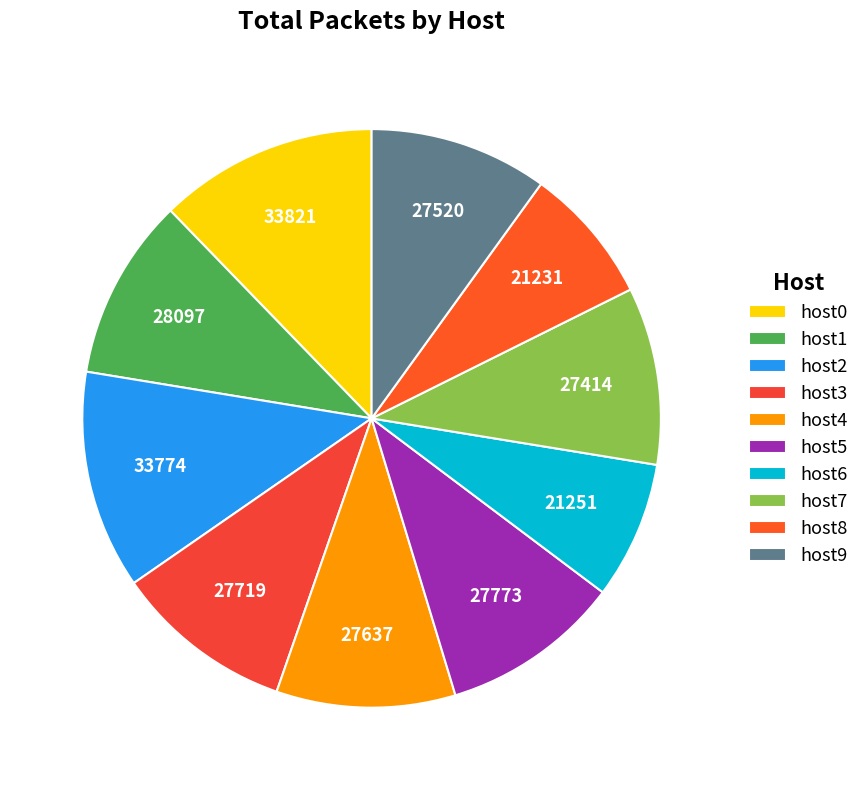

Which category has the smallest portion of the pie?

host8